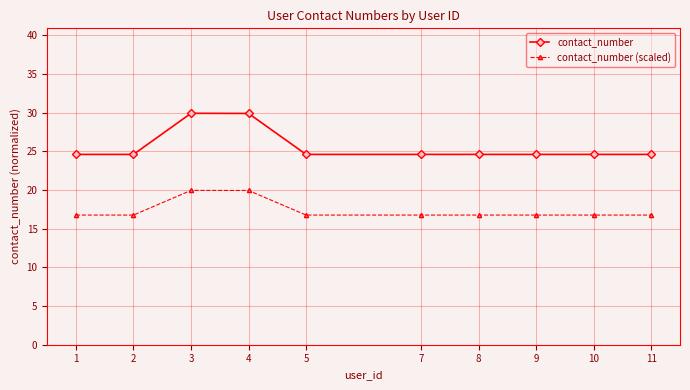

Rank the series at 11 from highest to lowest value.

contact_number, contact_number (scaled)